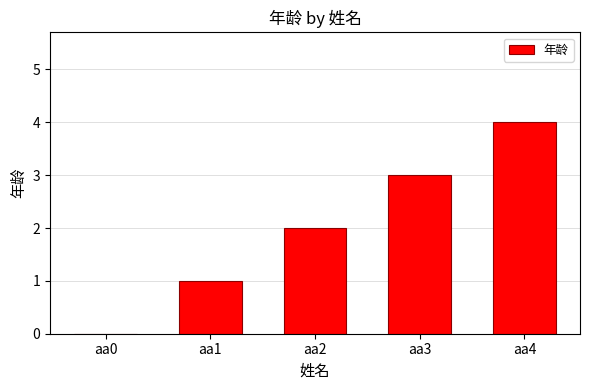

Reading left to right, transcribe all the data shown in this chart.

aa0=0	aa1=1	aa2=2	aa3=3	aa4=4